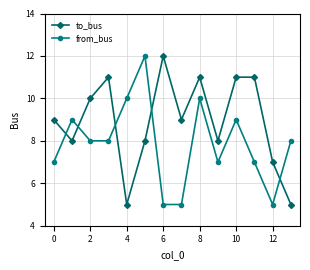

List the series in order of their overall mean, lowest first.

from_bus, to_bus